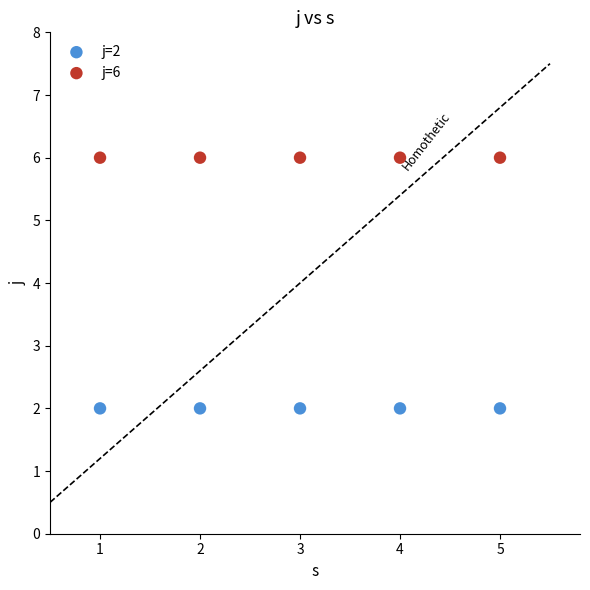

Which series contains the highest Y value?

j=6